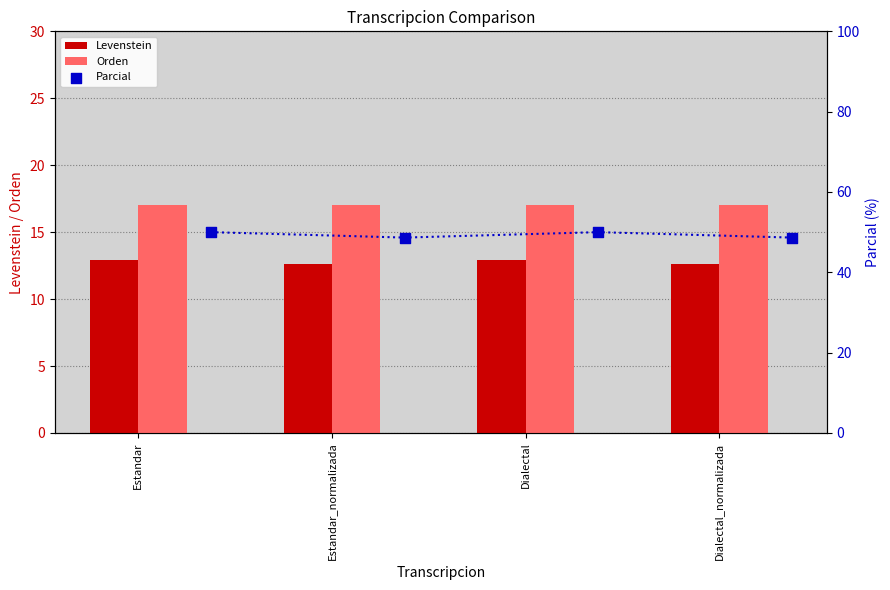

Which series reaches the minimum Y coordinate?

Levenstein